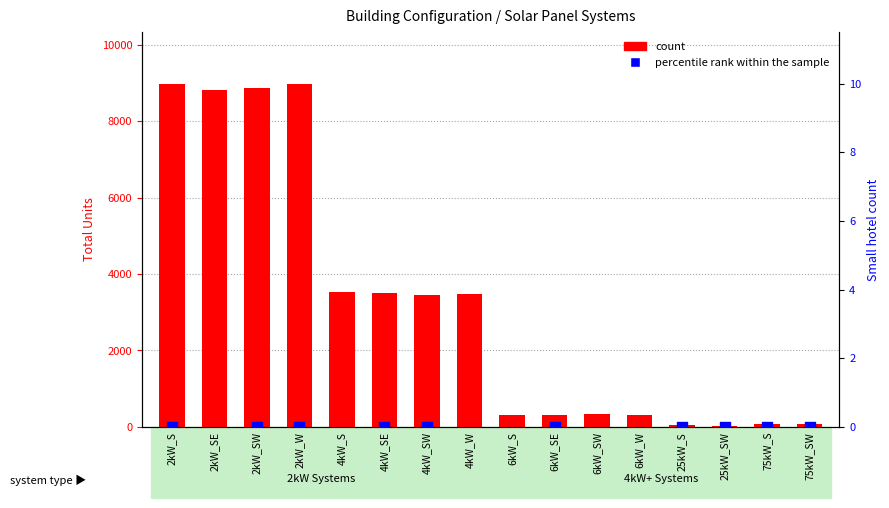

At which category is the sum across all series the highest?

2kW_S